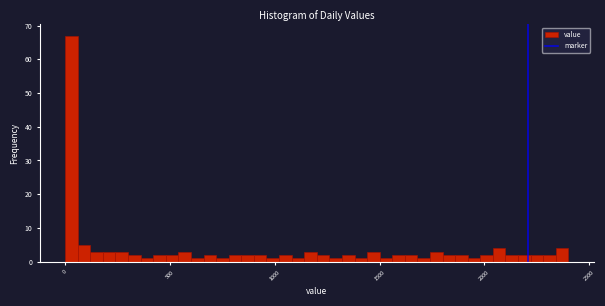

Read against the x-axis, roughly where is the centre of the tallest bar?

50